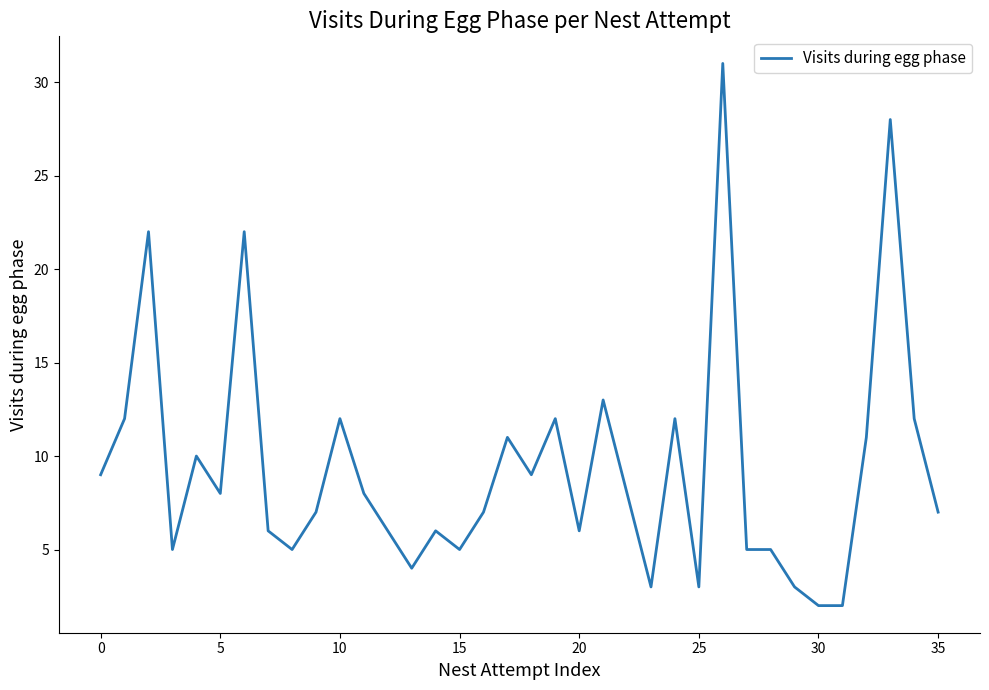

What is the greatest value displayed?

31